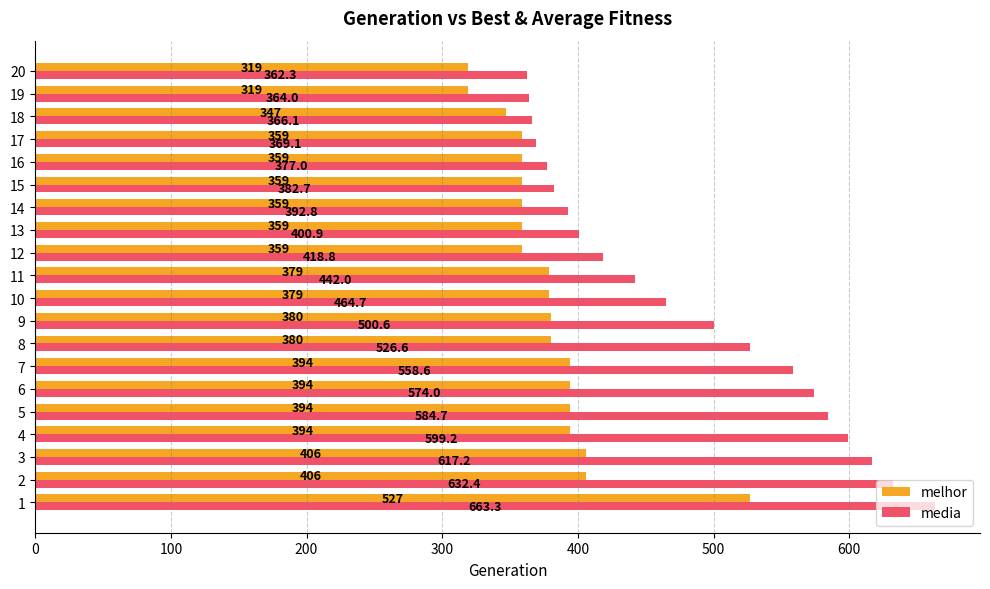

At how many categories does at least one series exceed 455?

10